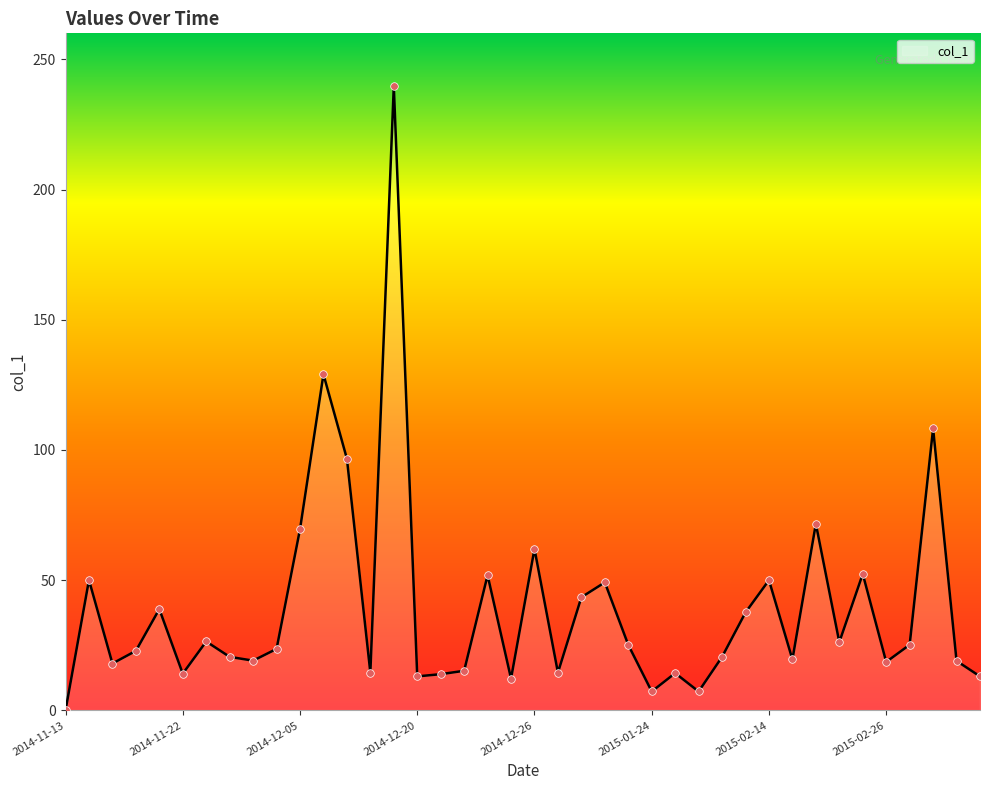

What is the maximum value shown in the chart?

239.8